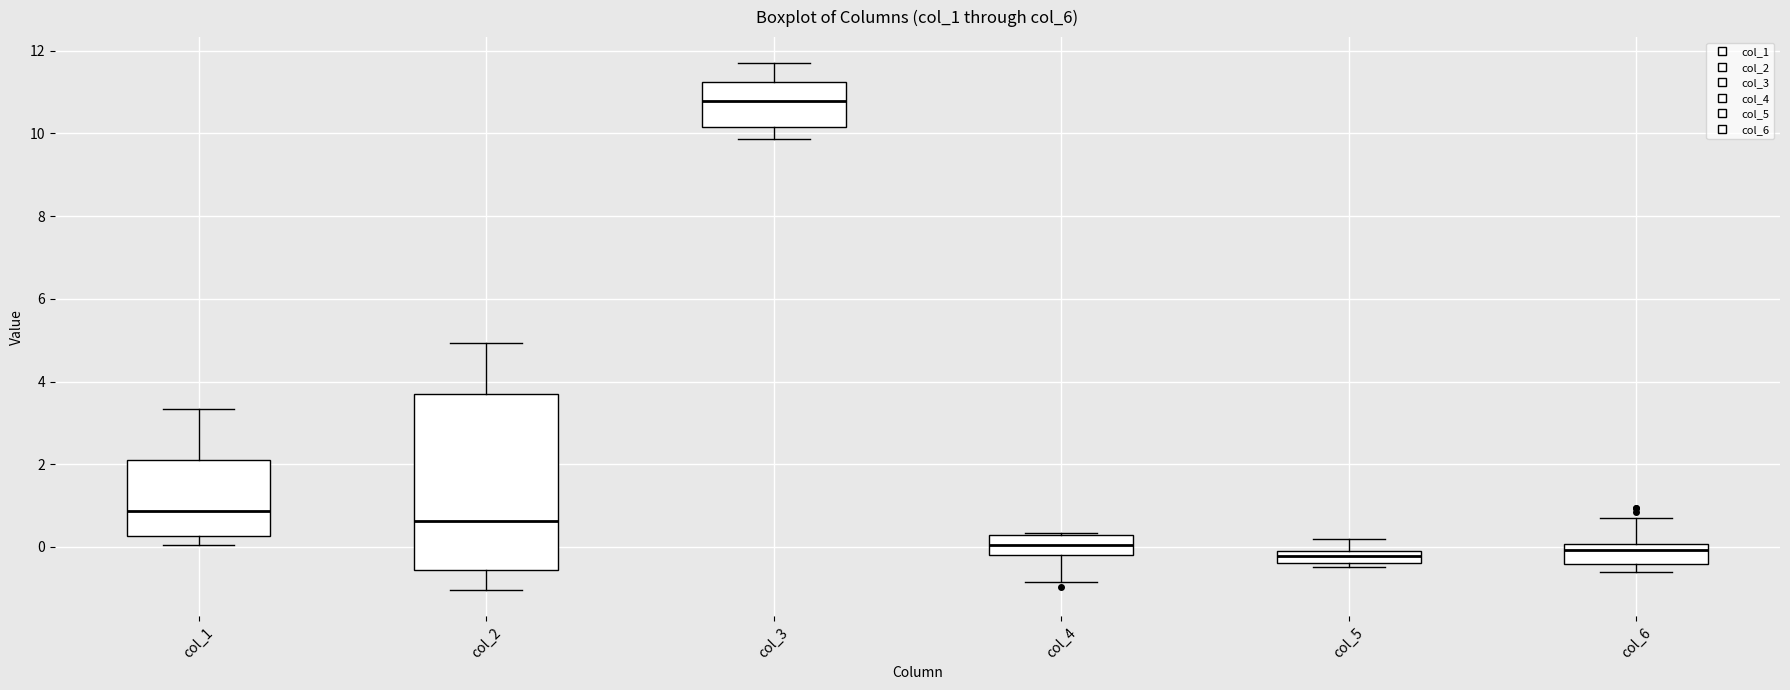

Which box is the tallest, from its lower edge to its upper edge?

col_2